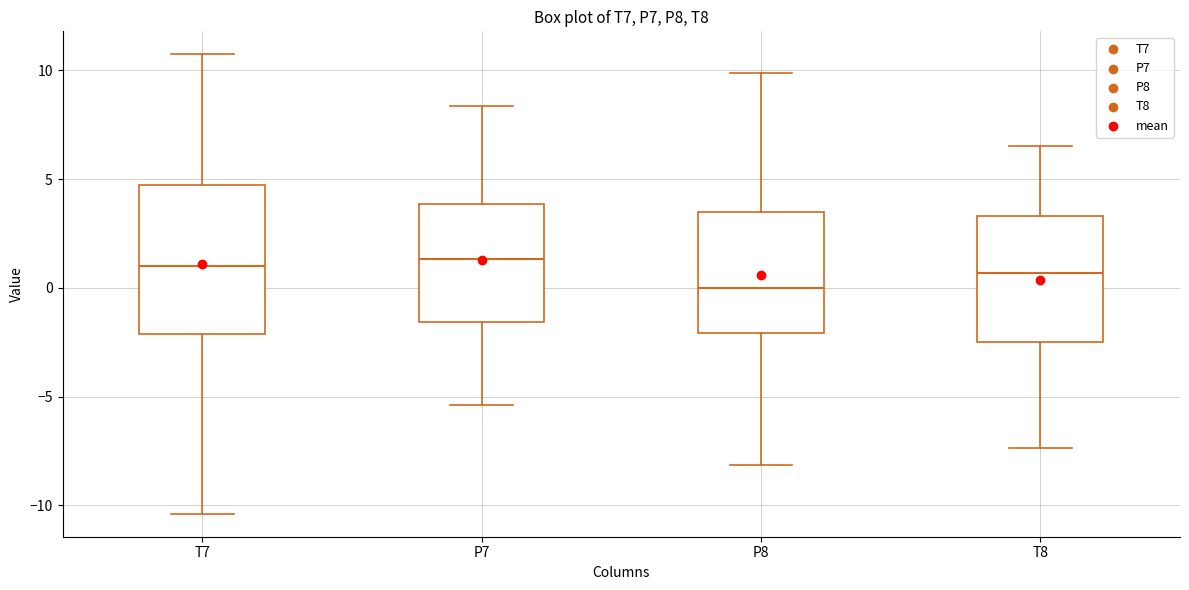

Reading left to right, transcribe this box plot: for each box, give where its median line is, the range the box spans, and where its two whiskers end, as read against the y-axis. The values are not printed on the chart, so give them approximately, as read against the axis.

T7: median 1.0, box -2.0 to 4.5, whiskers -10.5 to 10.5
P7: median 1.5, box -1.5 to 4.0, whiskers -5.5 to 8.5
P8: median 0.0, box -2.0 to 3.5, whiskers -8.0 to 10.0
T8: median 0.5, box -2.5 to 3.5, whiskers -7.5 to 6.5